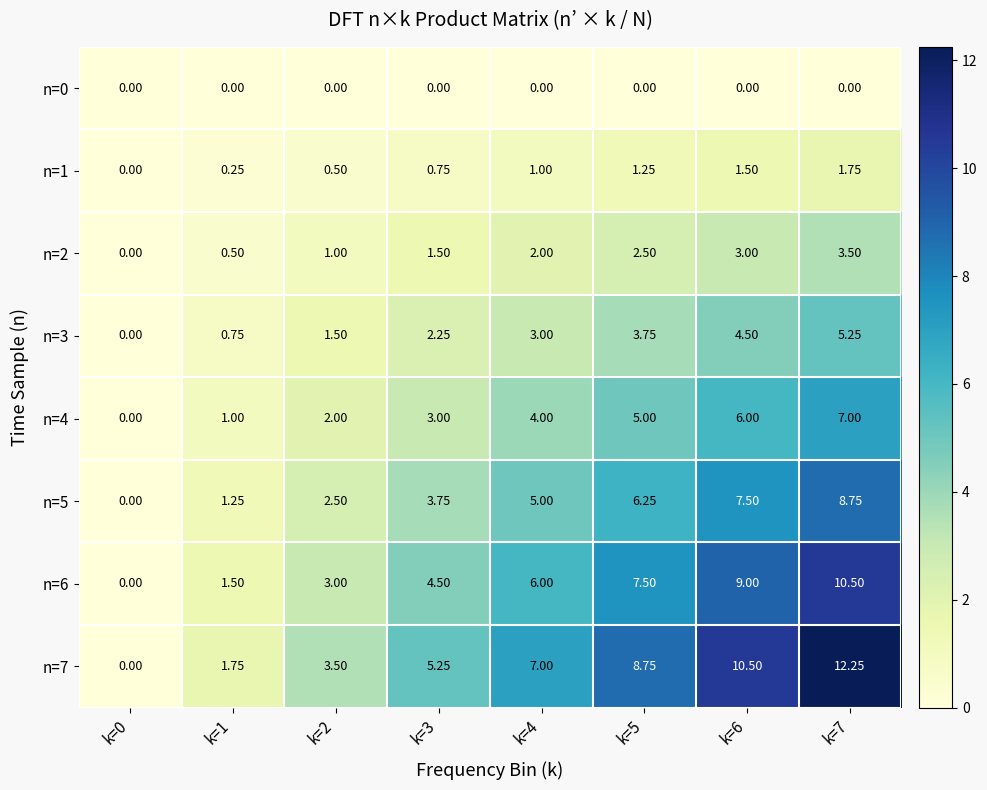

How many distinct data groups are displayed?

8